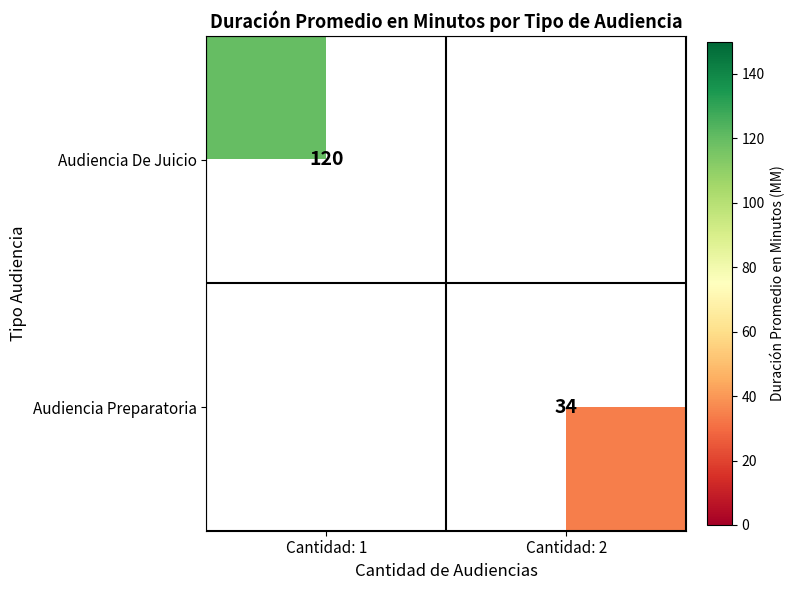

Which category has the highest value across all series?

Cantidad: 1